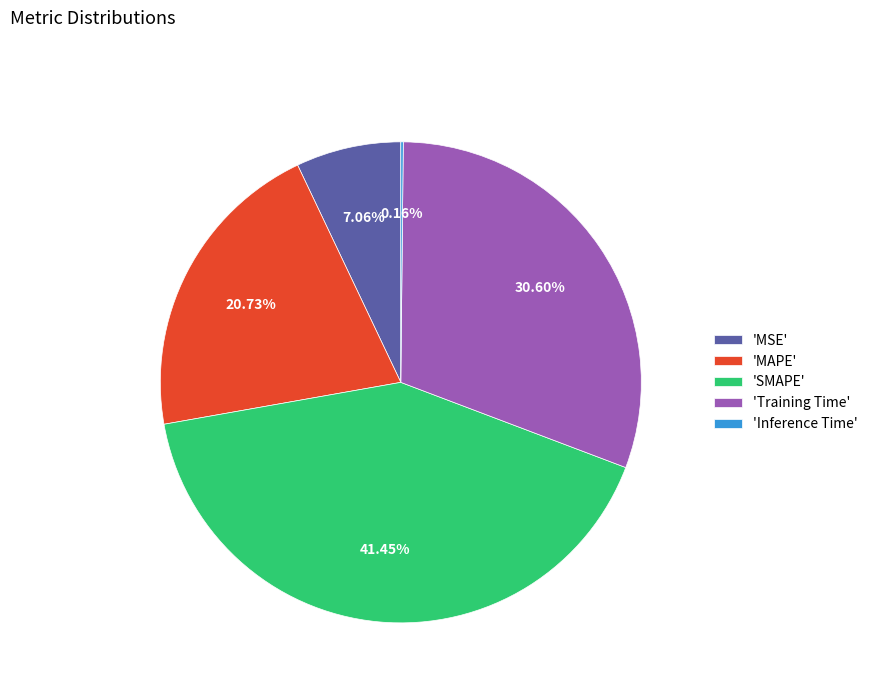

To the nearest percent, what is the difference between the largest and smallest slice percentages?

41%